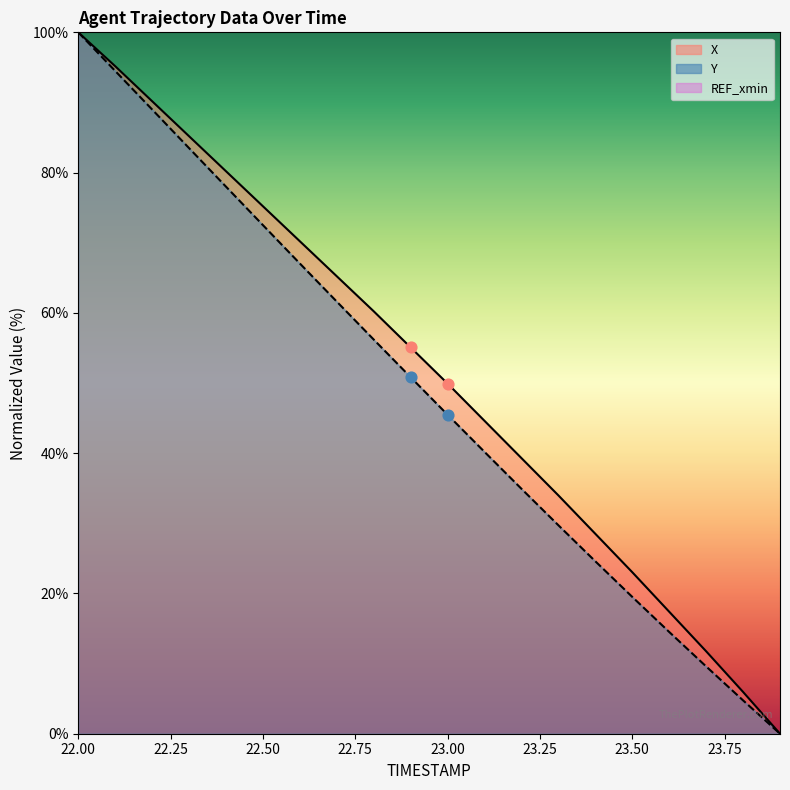

At which category is the sum across all series the highest?

22.0